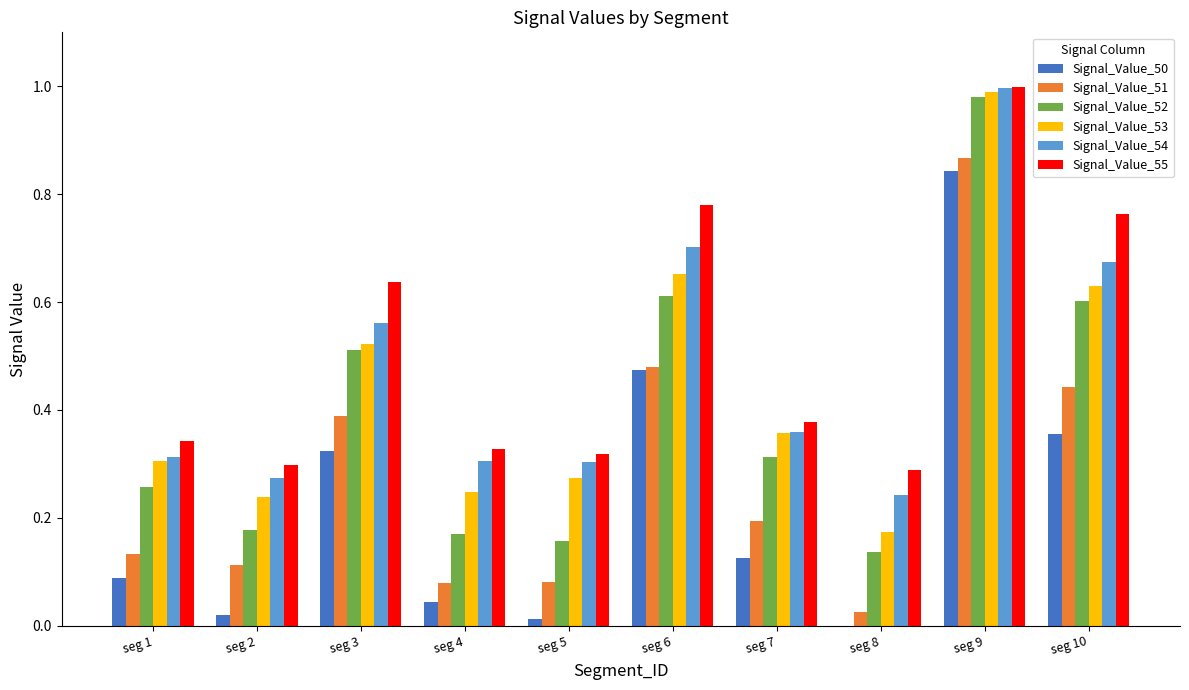

Which label corresponds to the largest value in the chart?

seg 9